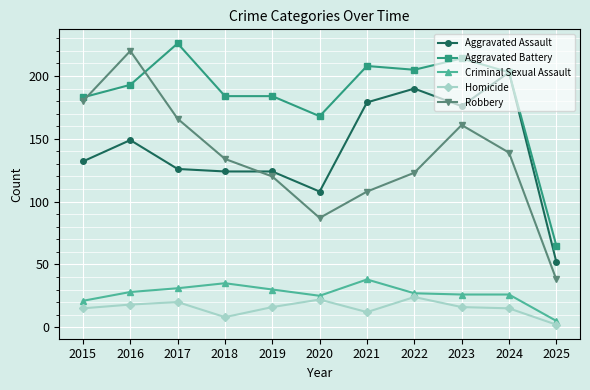

What is the maximum value shown in the chart?

226